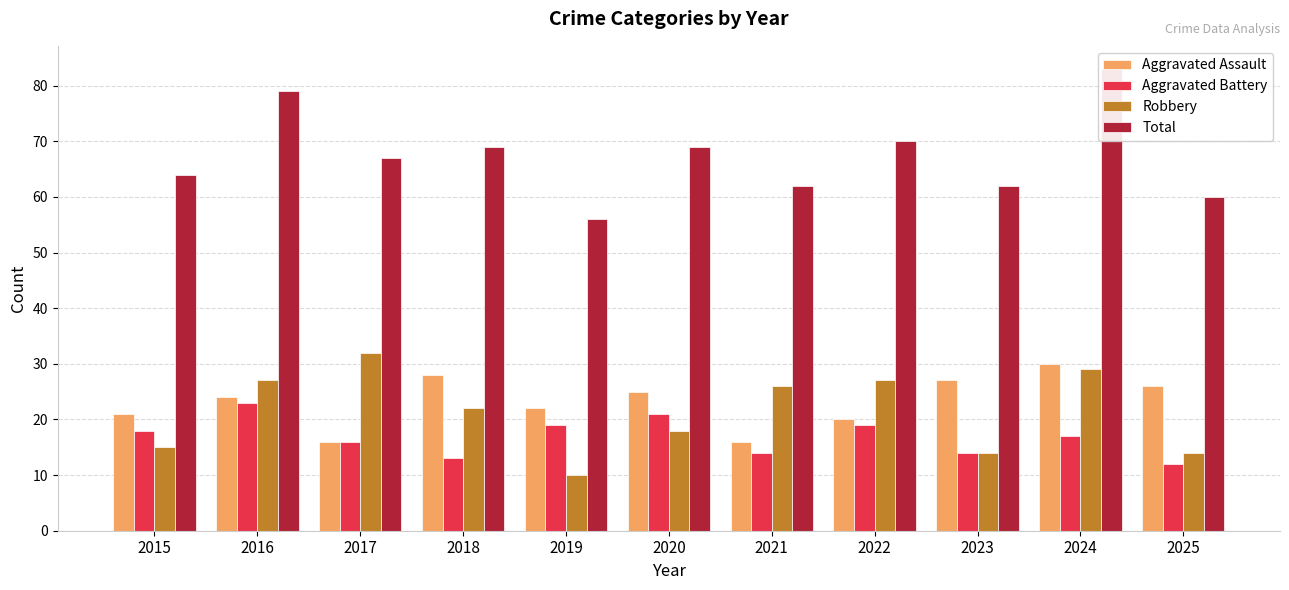

What is the minimum value for Aggravated Assault?

16